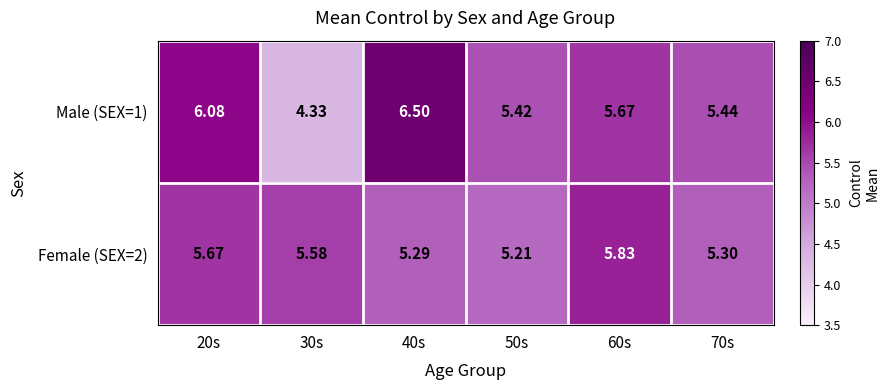

Is the value of Female (SEX=2) at 30s greater than the value of Male (SEX=1) at 50s?

Yes